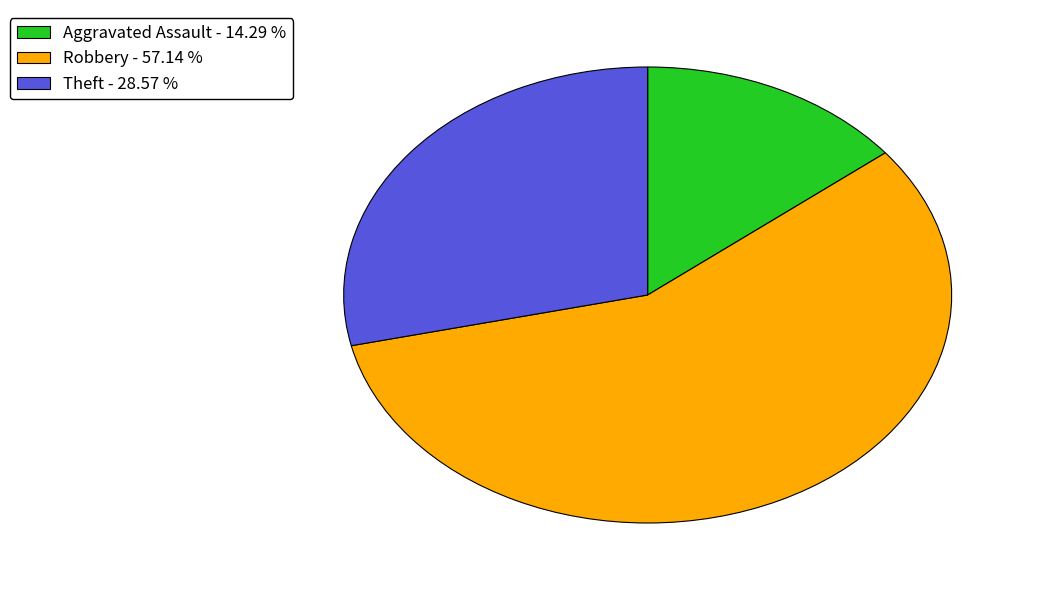

Between Robbery - 57.14 % and Aggravated Assault - 14.29 %, which is larger?

Robbery - 57.14 %